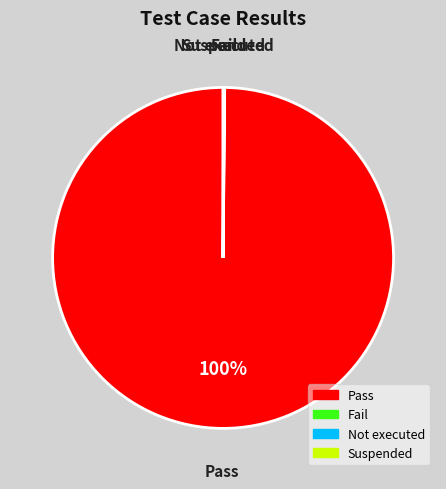

Does Pass represent more than half of the total?

Yes